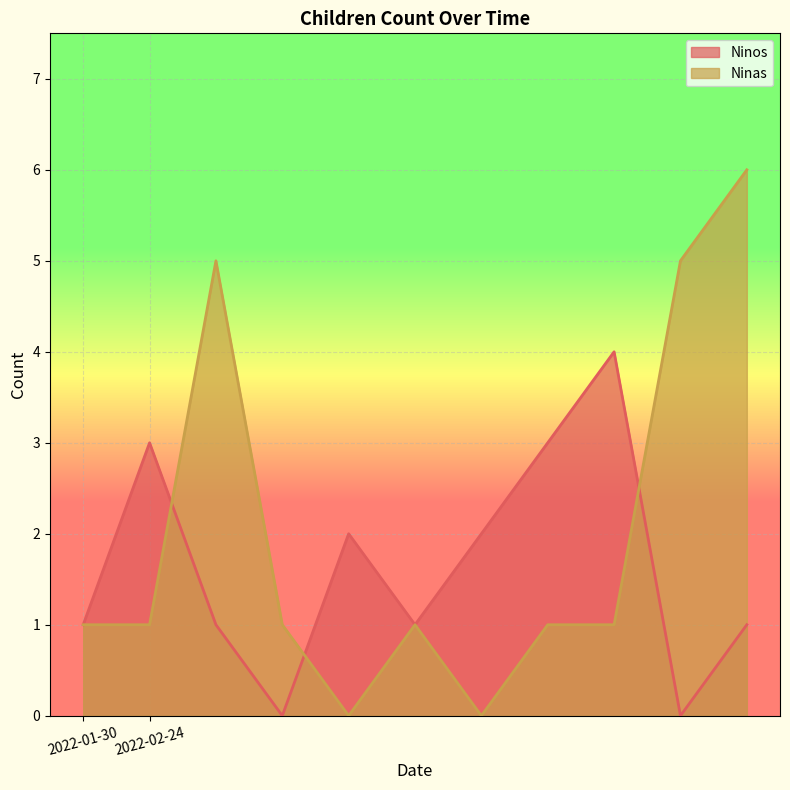

How many values in the Ninas series exceed 1?

3